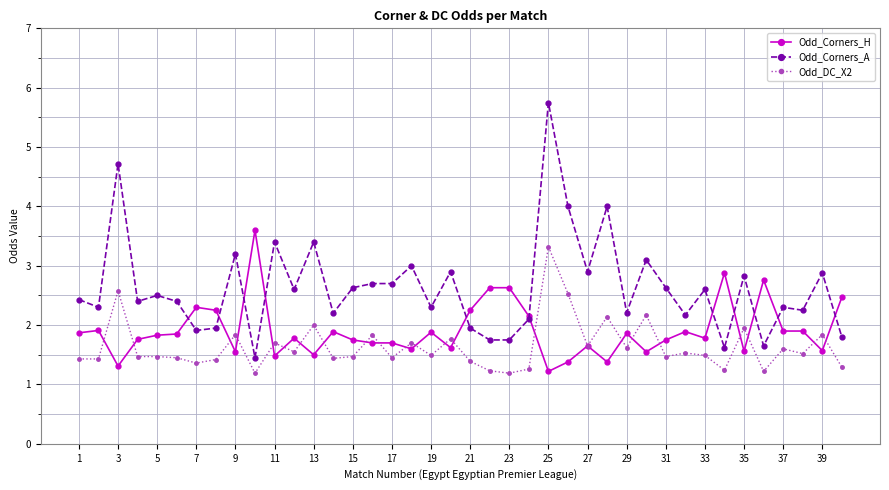

True or false: Odd_Corners_H has more than 0 interior local peaks.

True